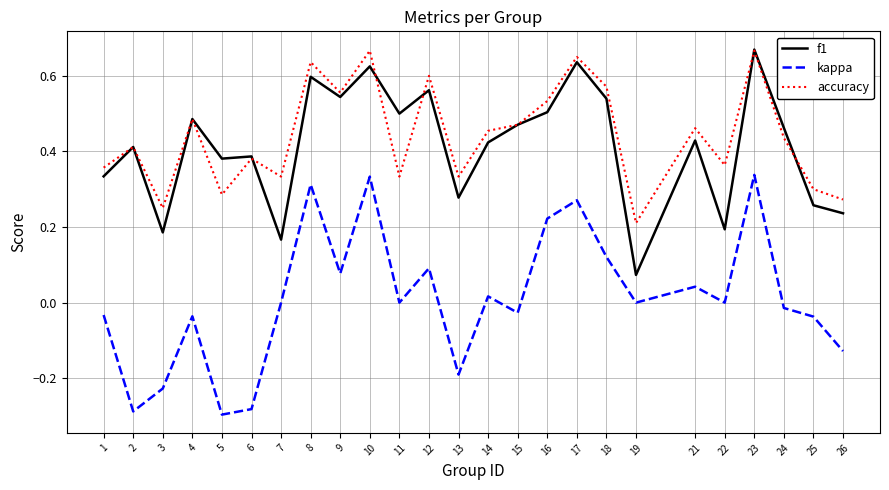

True or false: f1 and kappa cross at least once.

False